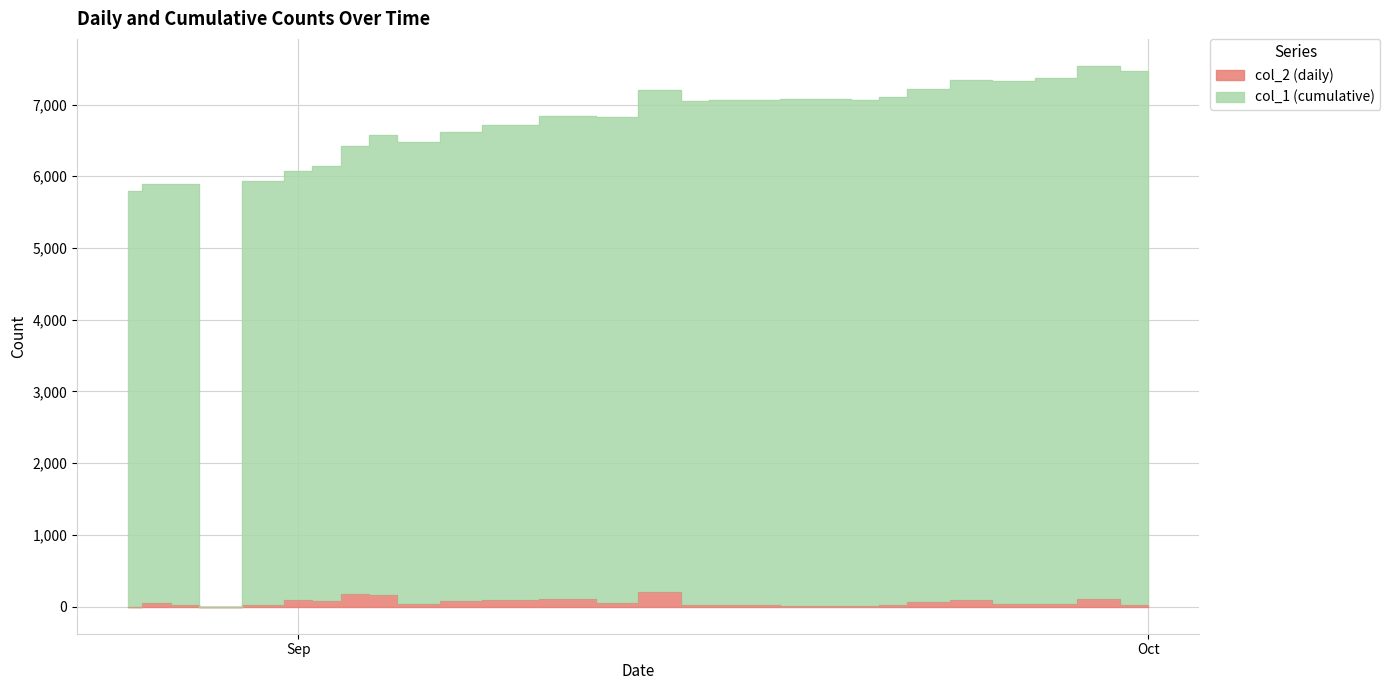

True or false: col_2 (daily) and col_1 (cumulative) cross at least once.

False